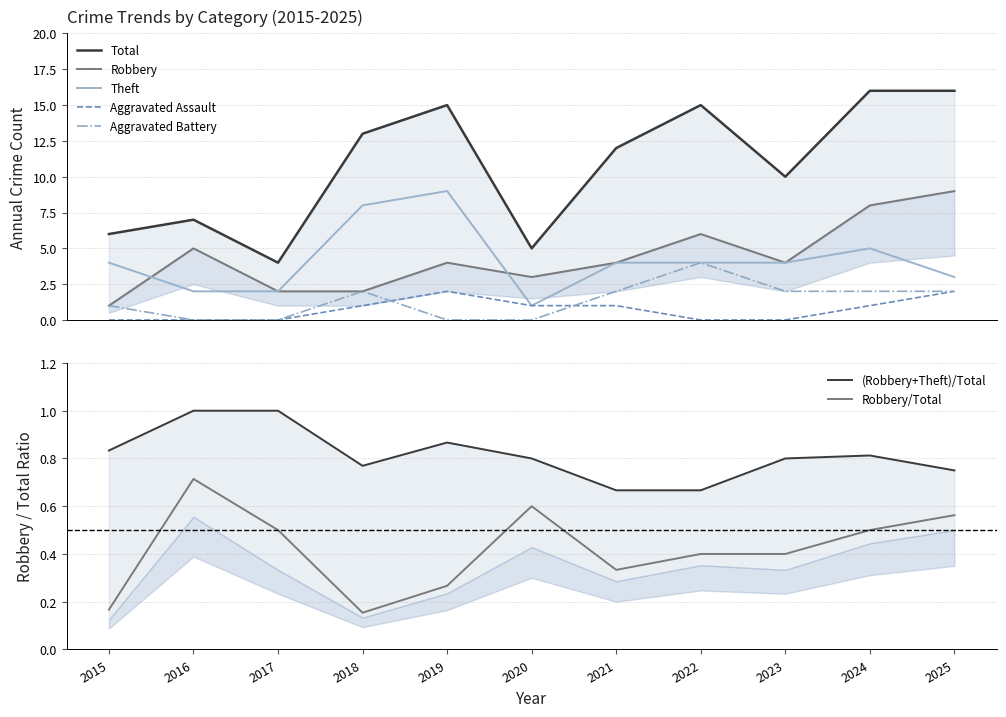

At how many categories does at least one series exceed 5?

9